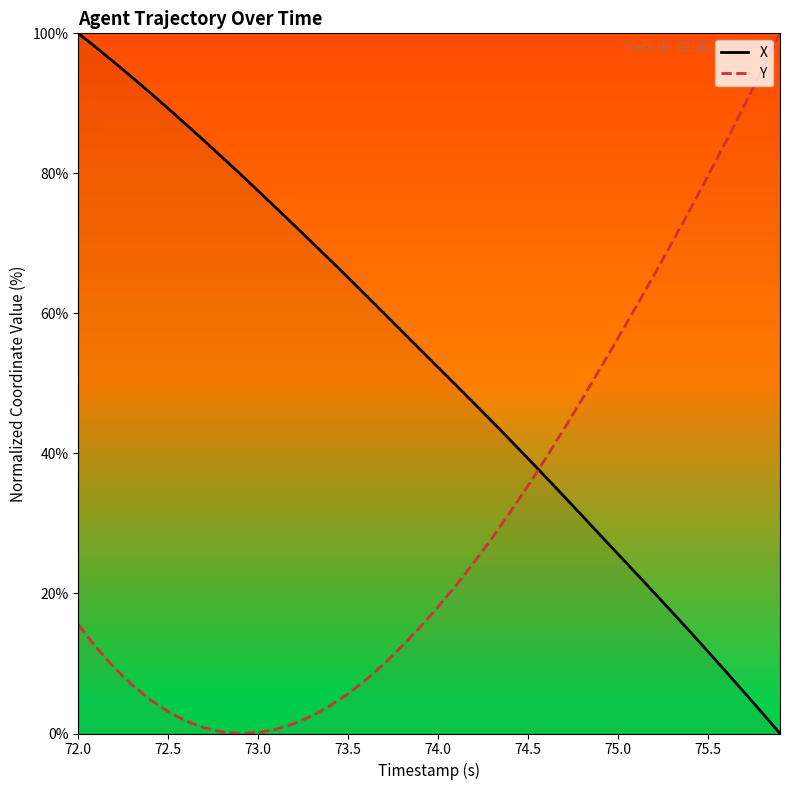

At how many categories does at least one series exceed 18?

40